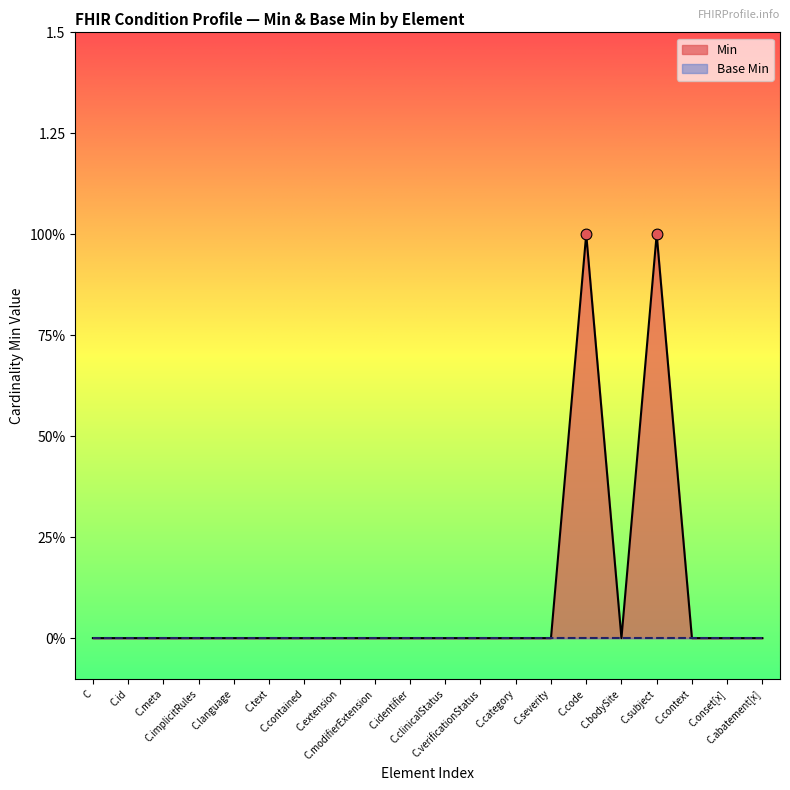

Between C.extension and C.verificationStatus, which is larger?

C.extension